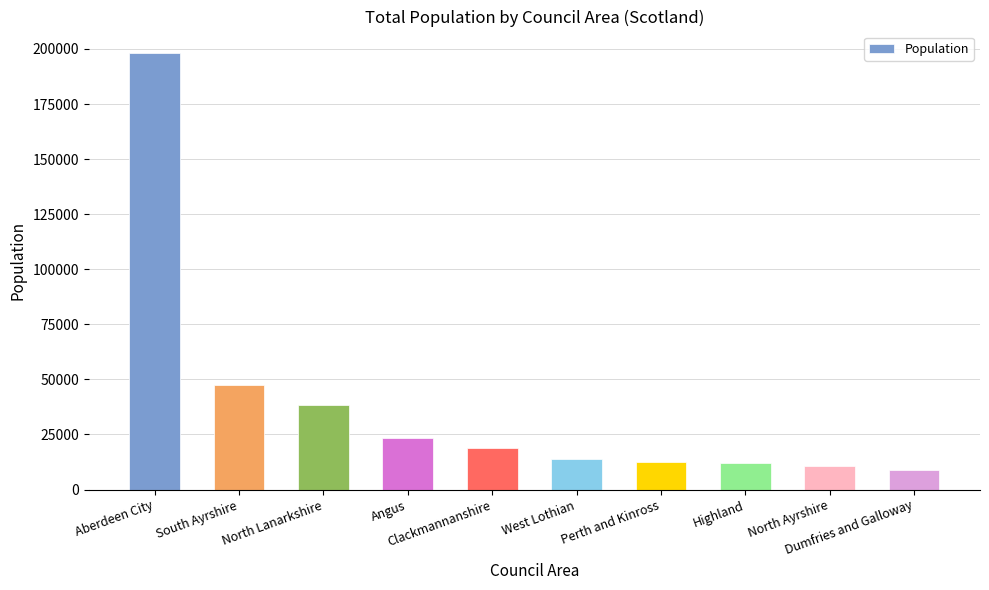

What is the value of the 6th bar from the left?

13810